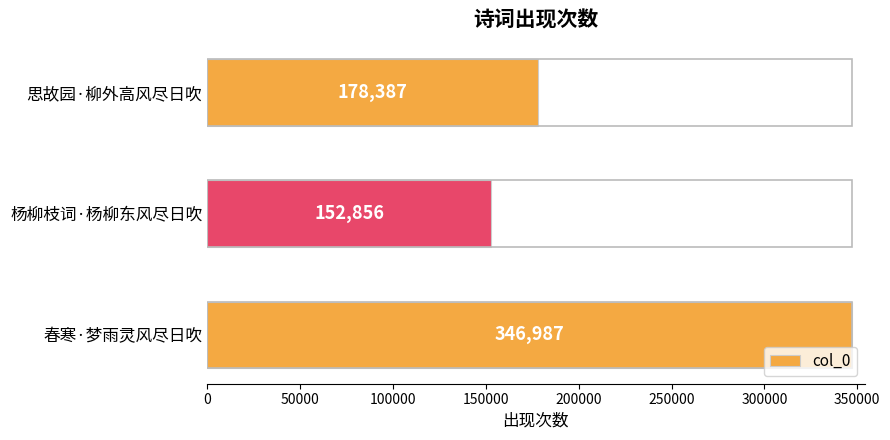

Is it true that the value at 思故园·柳外高风尽日吹 is 68509?

False